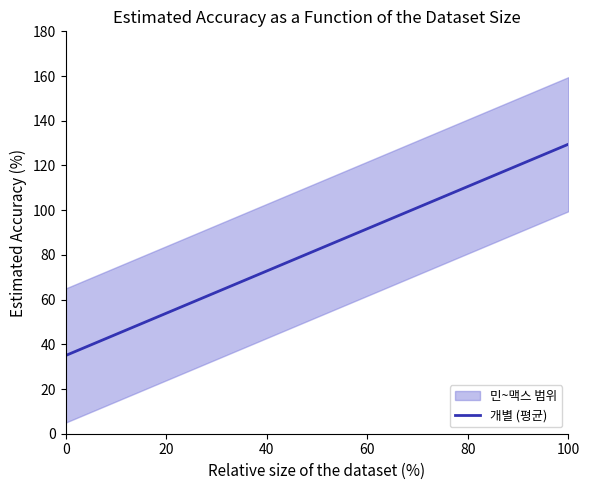

What is the lowest value of the 개별 (평균) series?

35.0